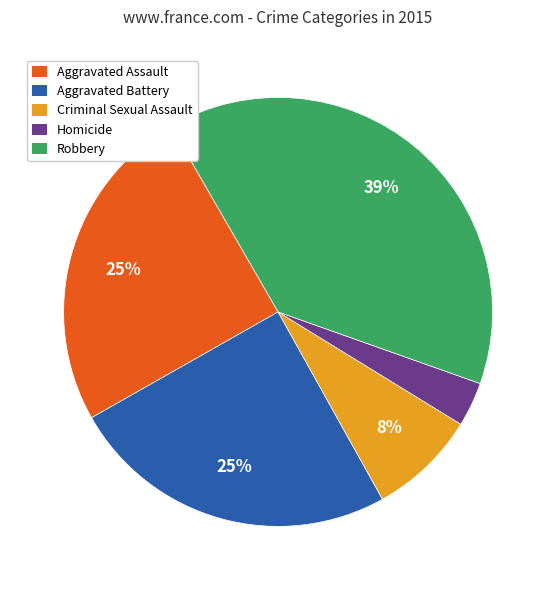

Do Criminal Sexual Assault and Aggravated Assault together represent more than half of the pie?

No